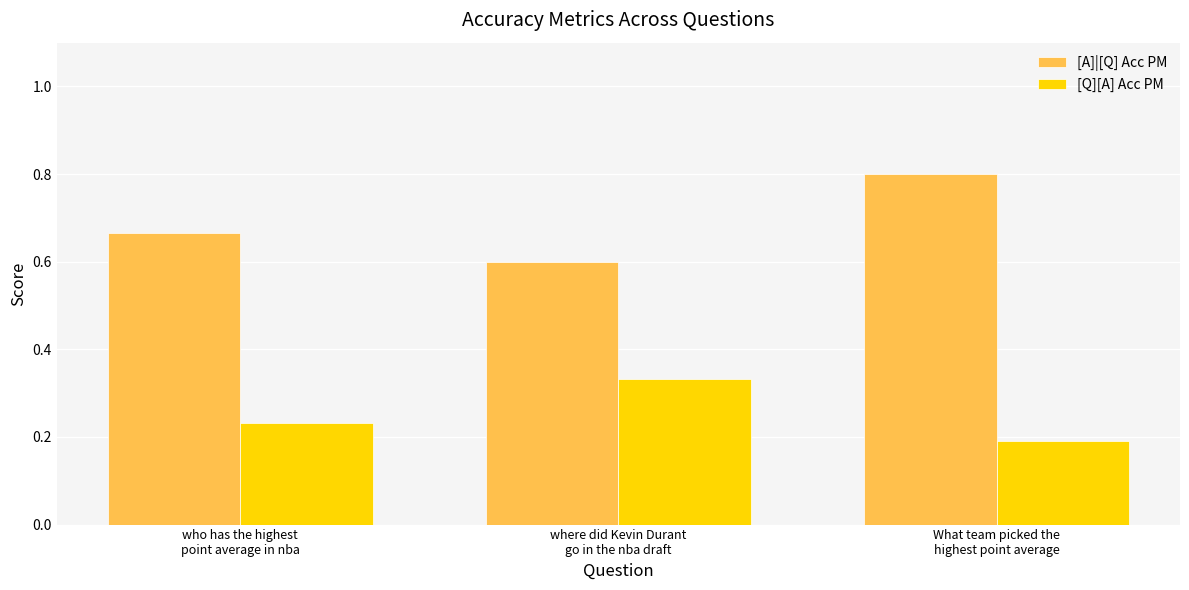

Rank the series by their maximum value, from lowest to highest.

[Q][A] Acc PM, [A]|[Q] Acc PM